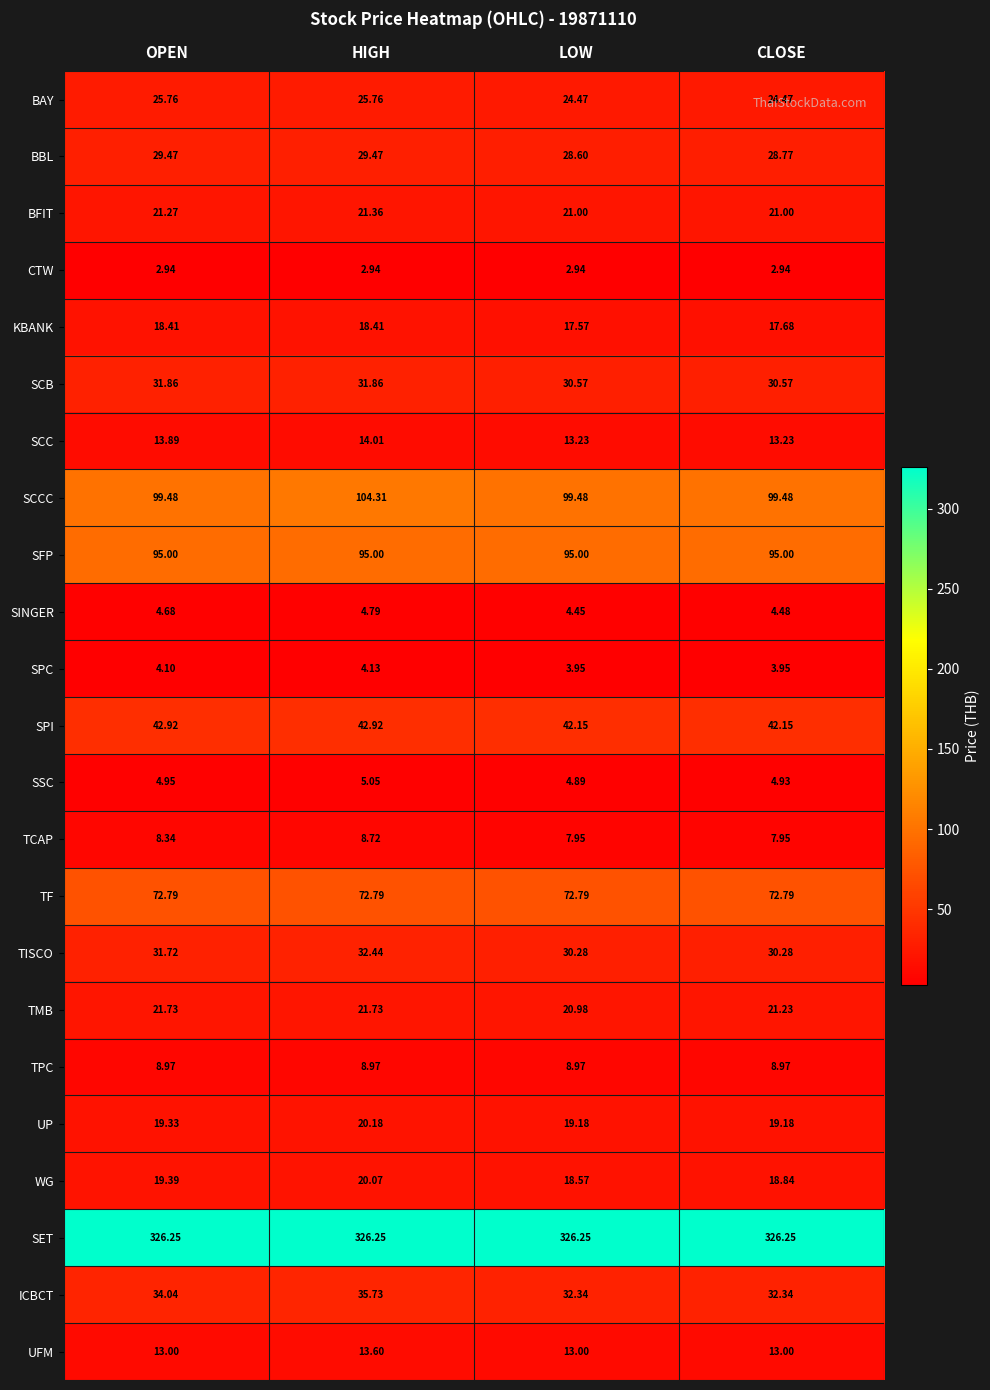

List the series in order of their peak value, lowest first.

CTW, SPC, SINGER, SSC, TCAP, TPC, UFM, SCC, KBANK, WG, UP, BFIT, TMB, BAY, BBL, SCB, TISCO, ICBCT, SPI, TF, SFP, SCCC, SET